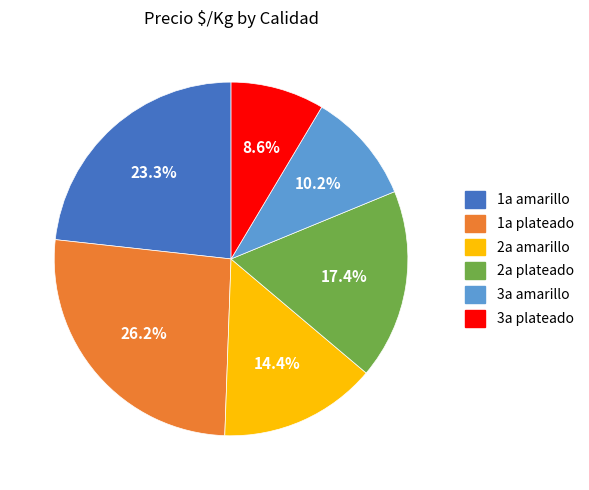

How many slices are in this pie chart?

6